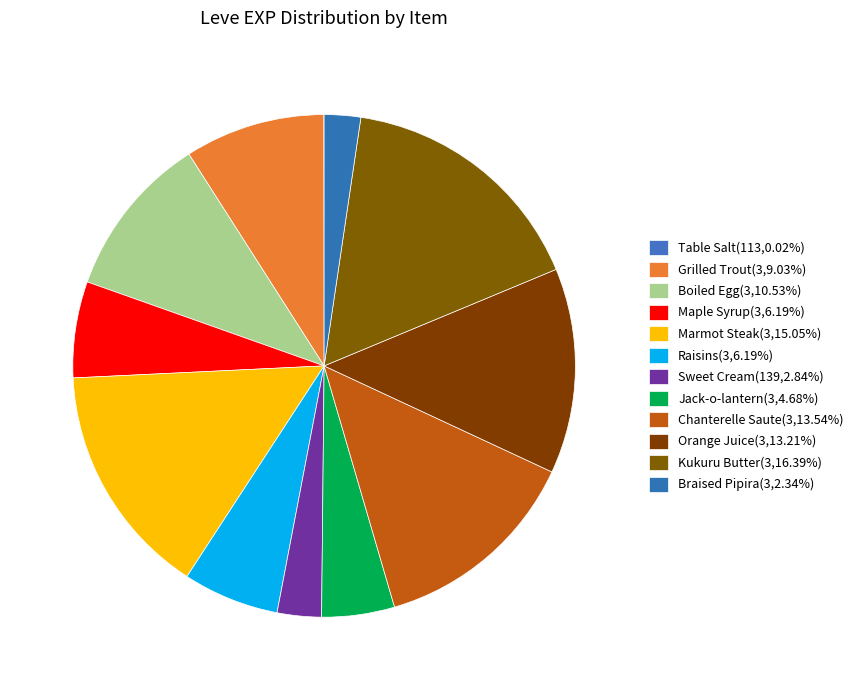

How many segments does this pie chart have?

12